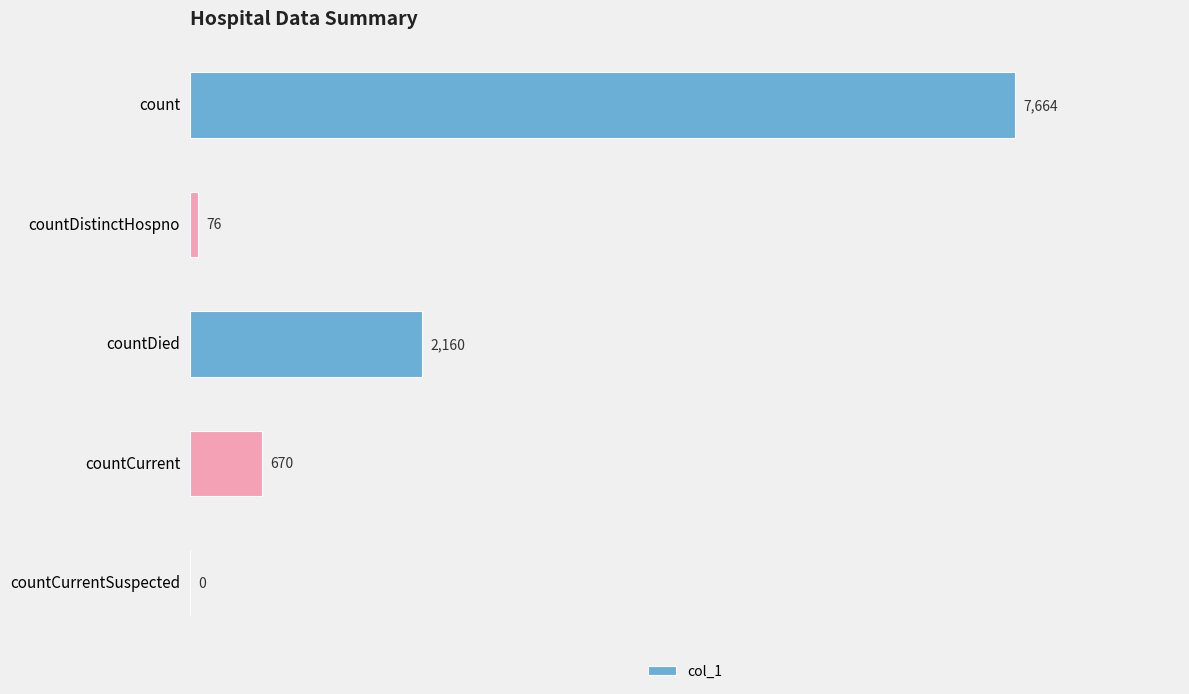

Which has a higher value, countCurrentSuspected or countCurrent?

countCurrent